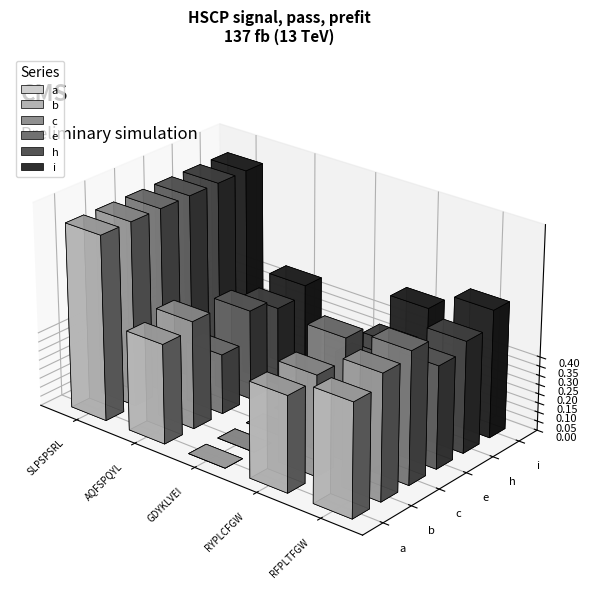

What is the label of the 5th bar from the left?

RFPLTFGW